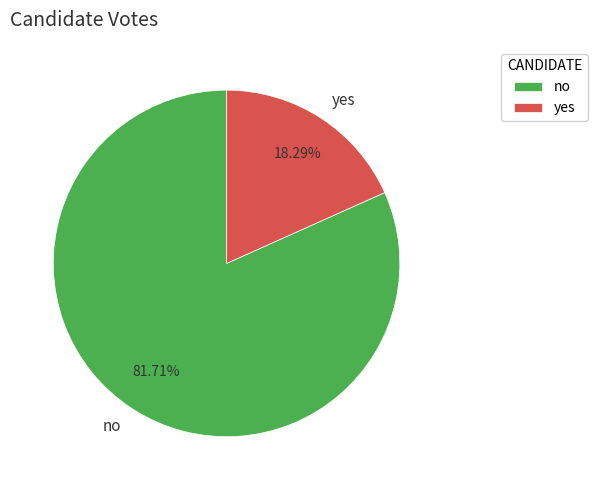

How many slices are in this pie chart?

2